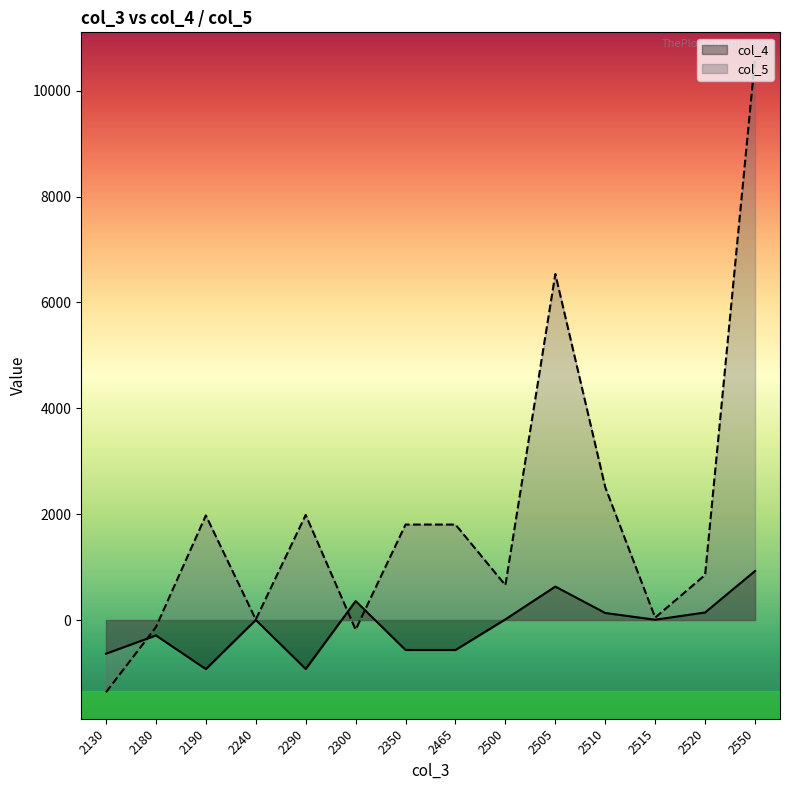

At which label does col_4 first exceed 6?

2300